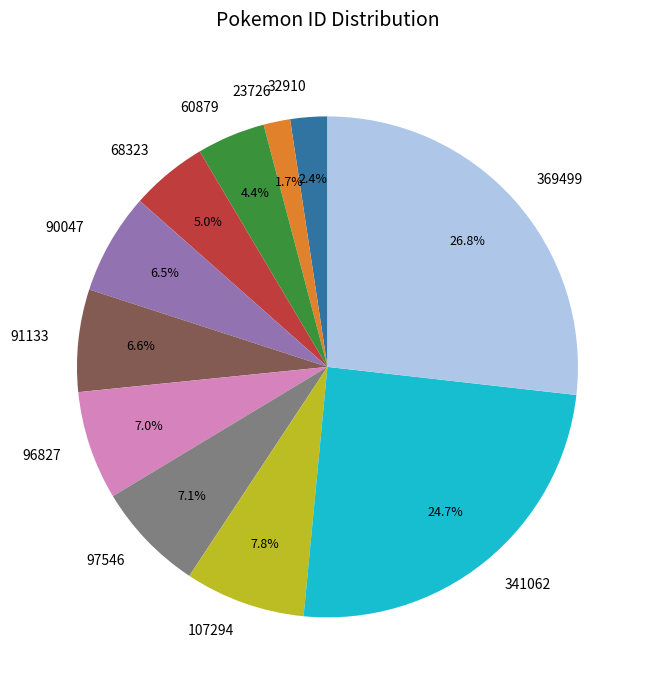

Does any single category account for the majority?

No